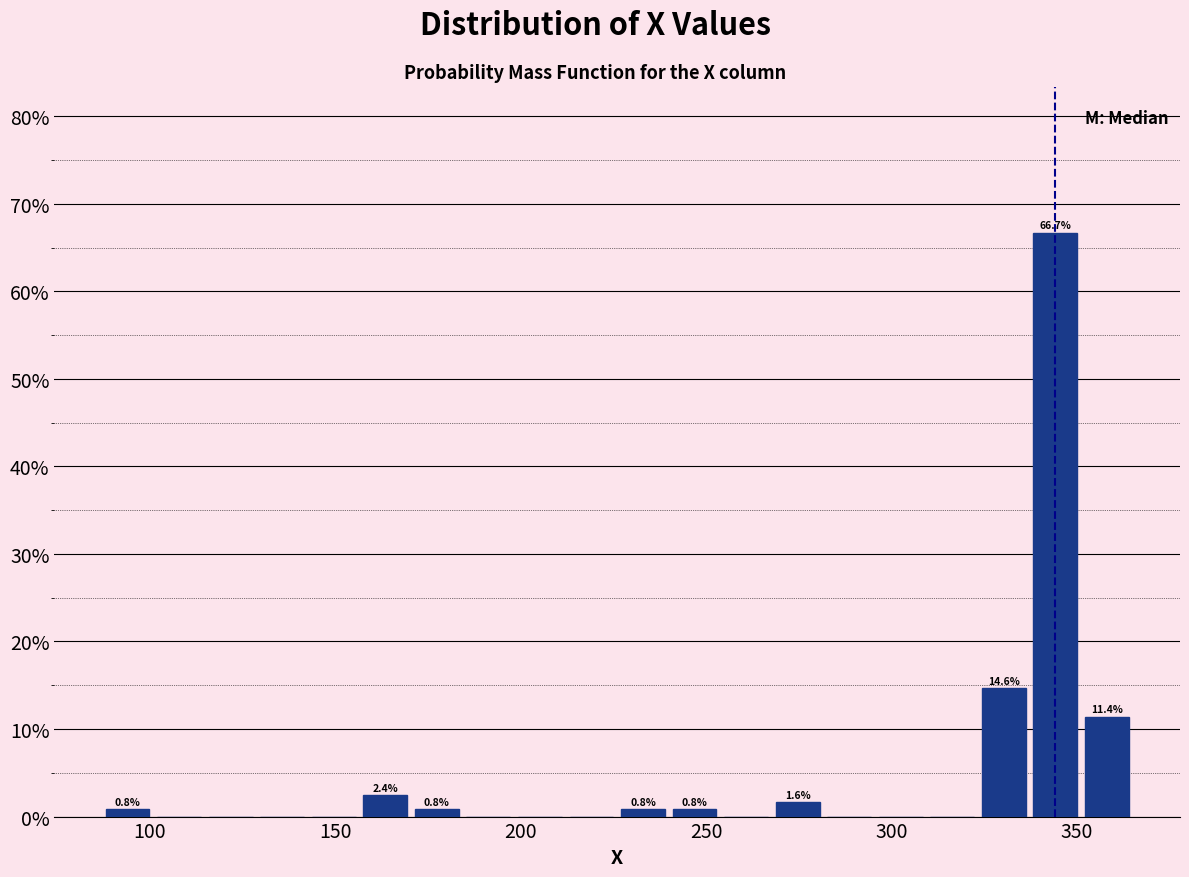

Read against the x-axis, roughly where is the centre of the tallest bar?

345